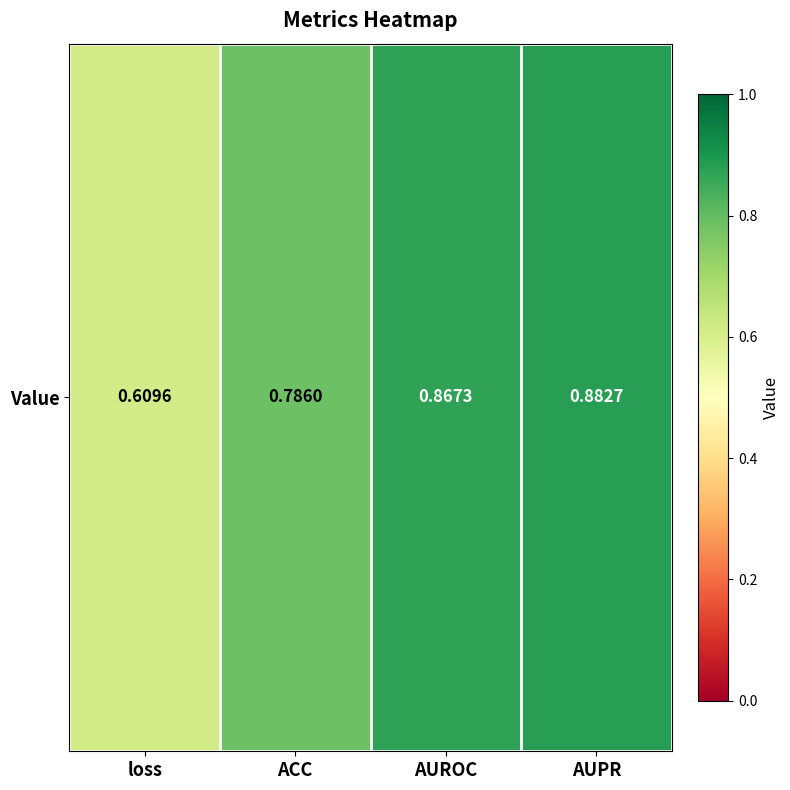

Reading left to right, transcribe all the data shown in this chart.

loss=0.6	ACC=0.8	AUROC=0.9	AUPR=0.9